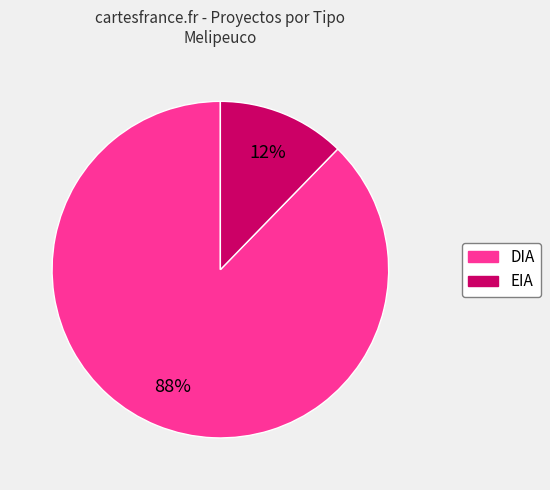

To the nearest percent, what is the combined percentage of DIA and EIA?

100%